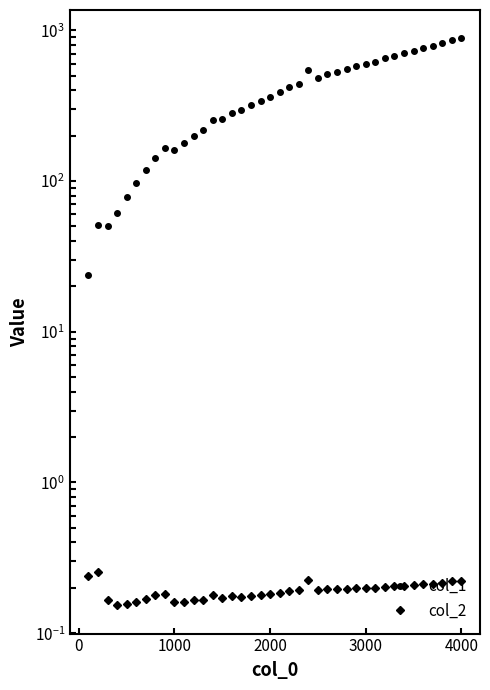

What are all the series names shown in the legend?

col_1, col_2